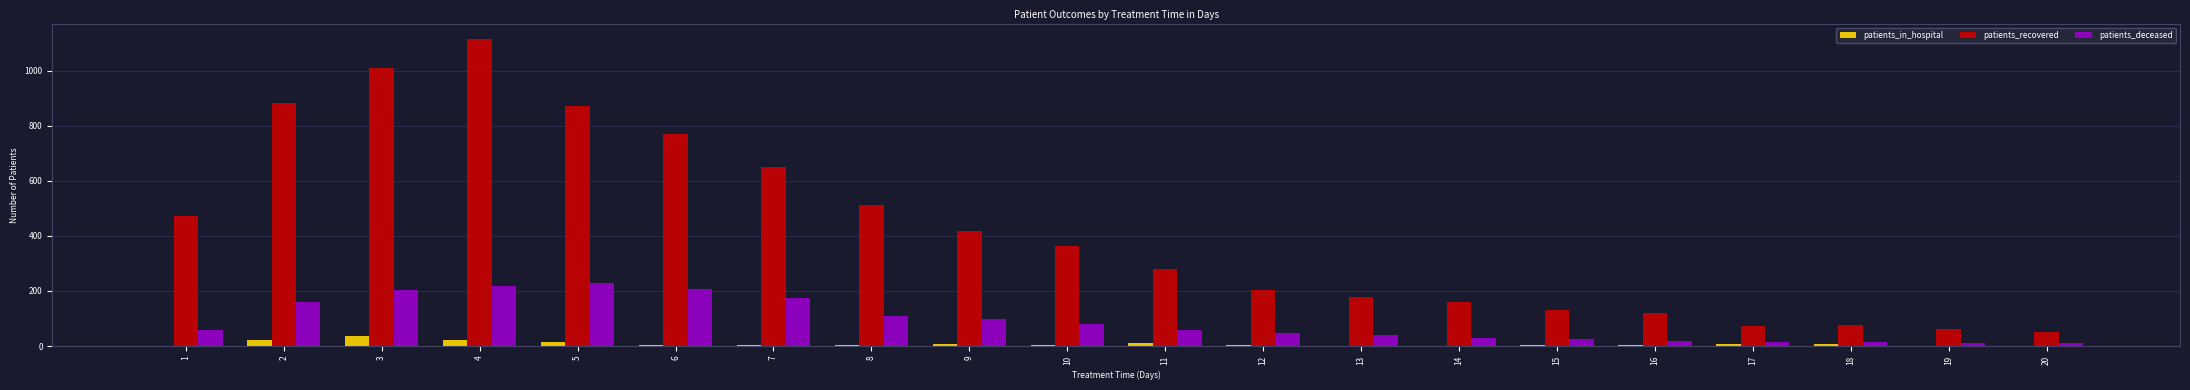

Is the value of patients_in_hospital at 4 greater than the value of patients_deceased at 10?

No